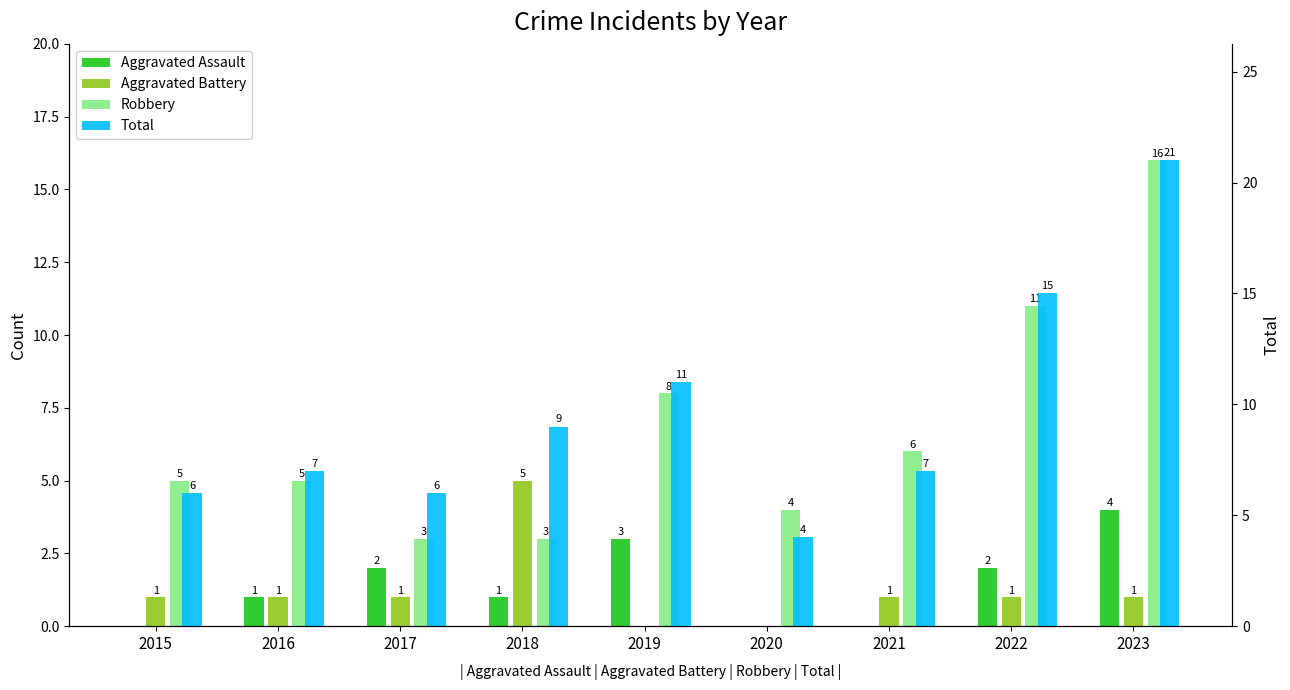

How many groups of bars are there?

9